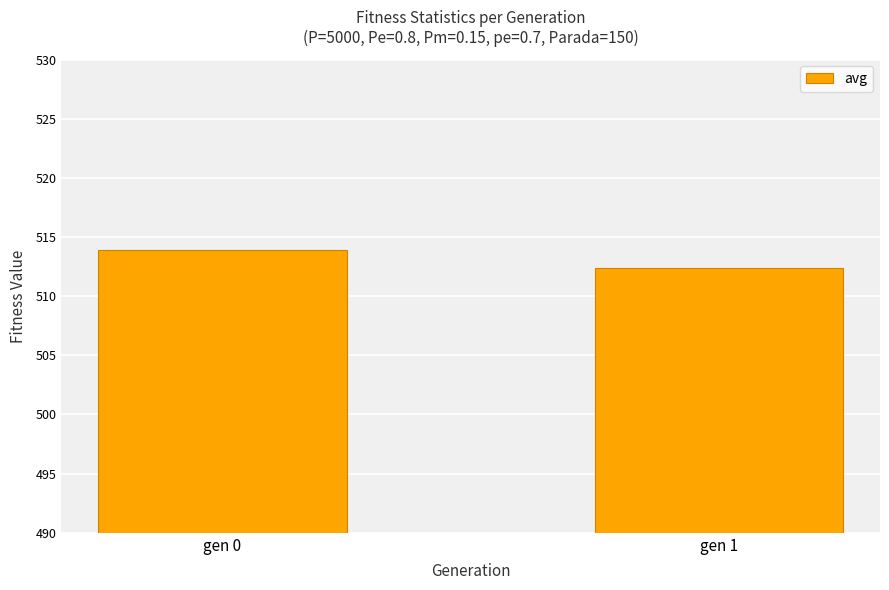

Which has a higher value, gen 0 or gen 1?

gen 0